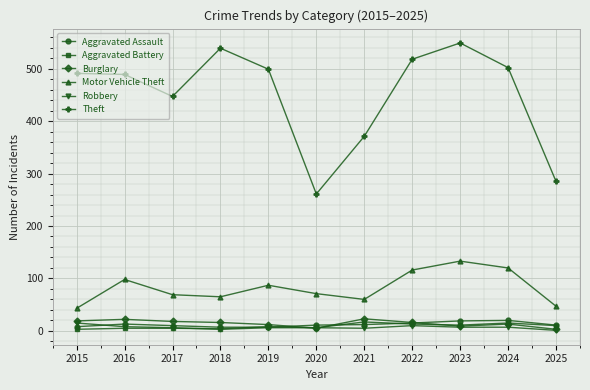

What is the minimum value shown in the chart?

1